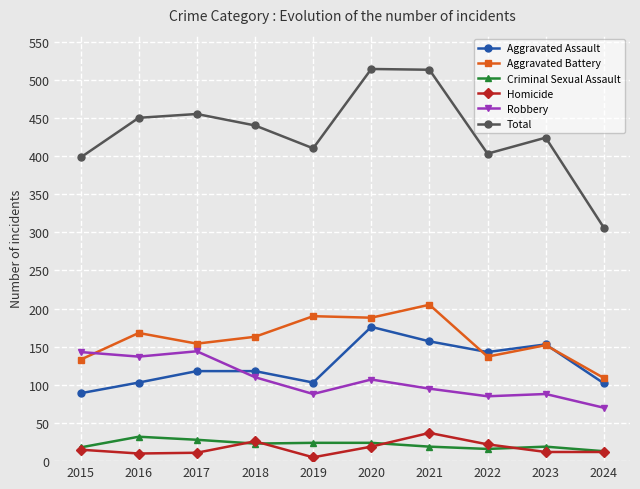

What is the smallest value displayed?

5